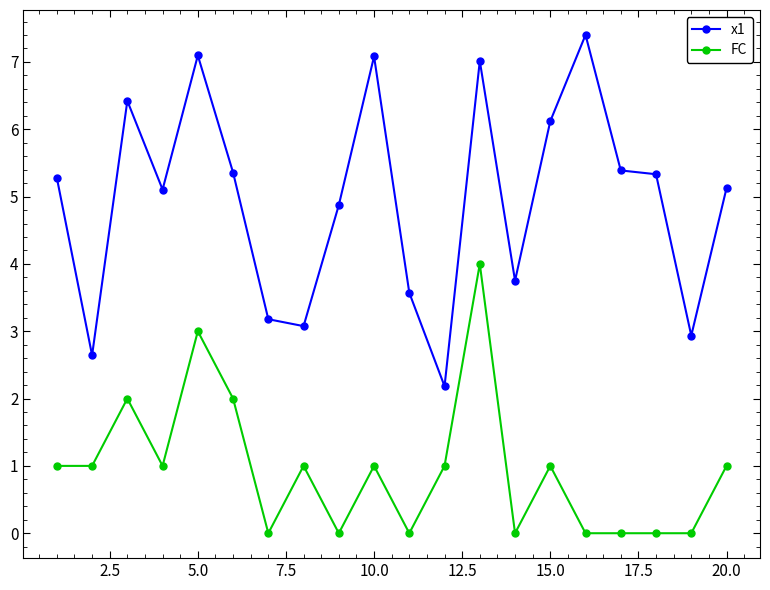

Rank the series by their maximum value, from highest to lowest.

x1, FC